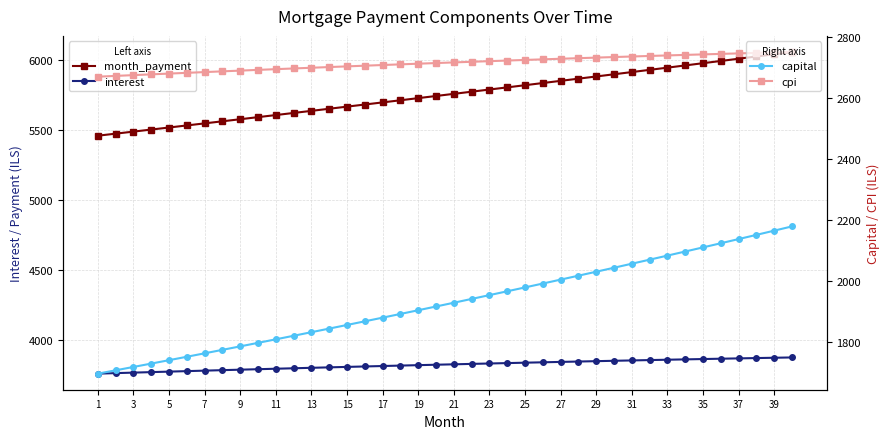

What is the highest value of the cpi series?

2750.1